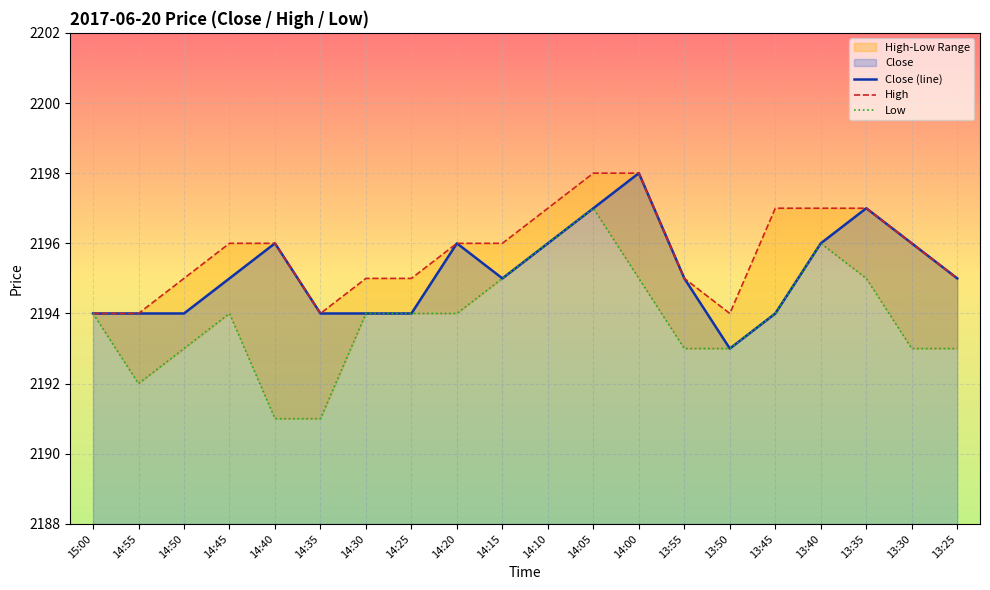

What is the difference between the maximum and second lowest values in the Close (line) series?

4